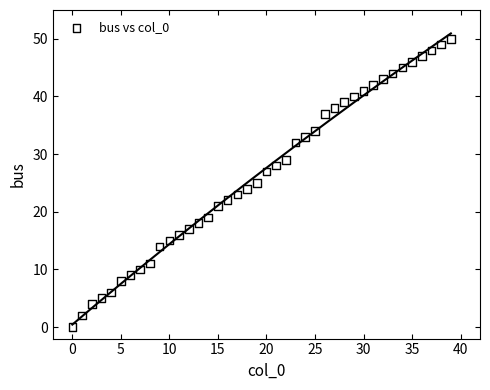

How many data points are displayed?

40